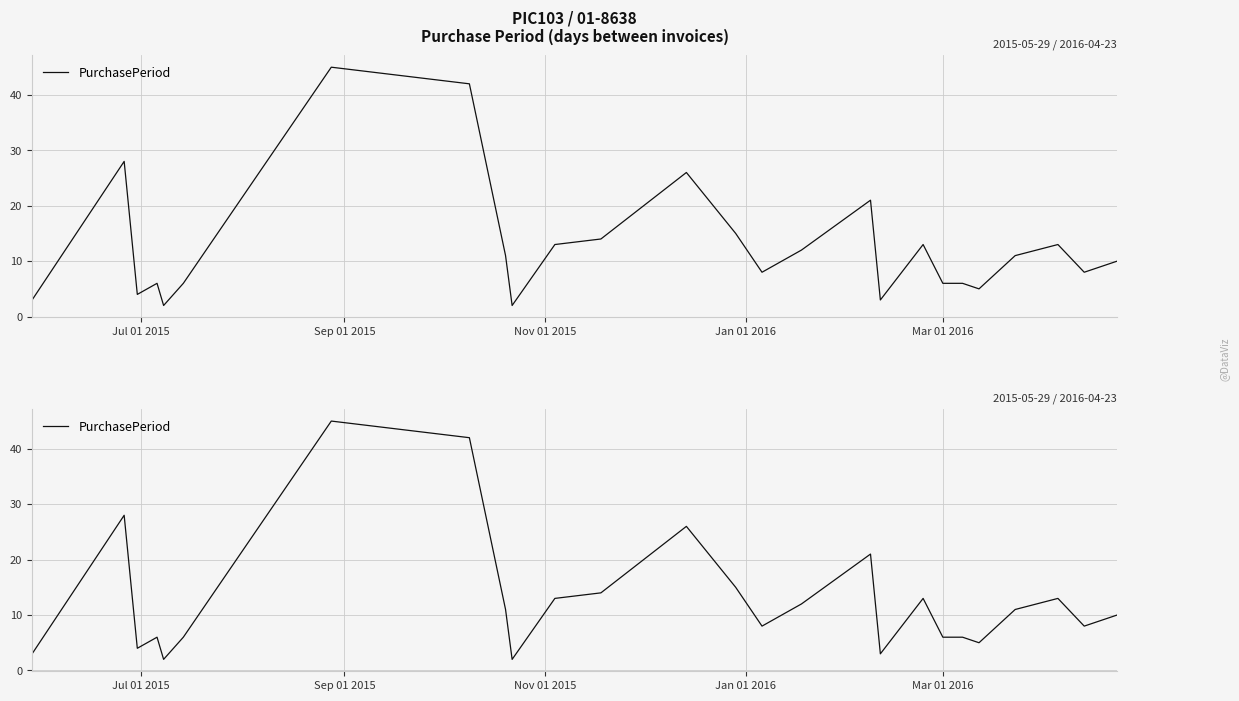

What is the smallest value displayed?

2